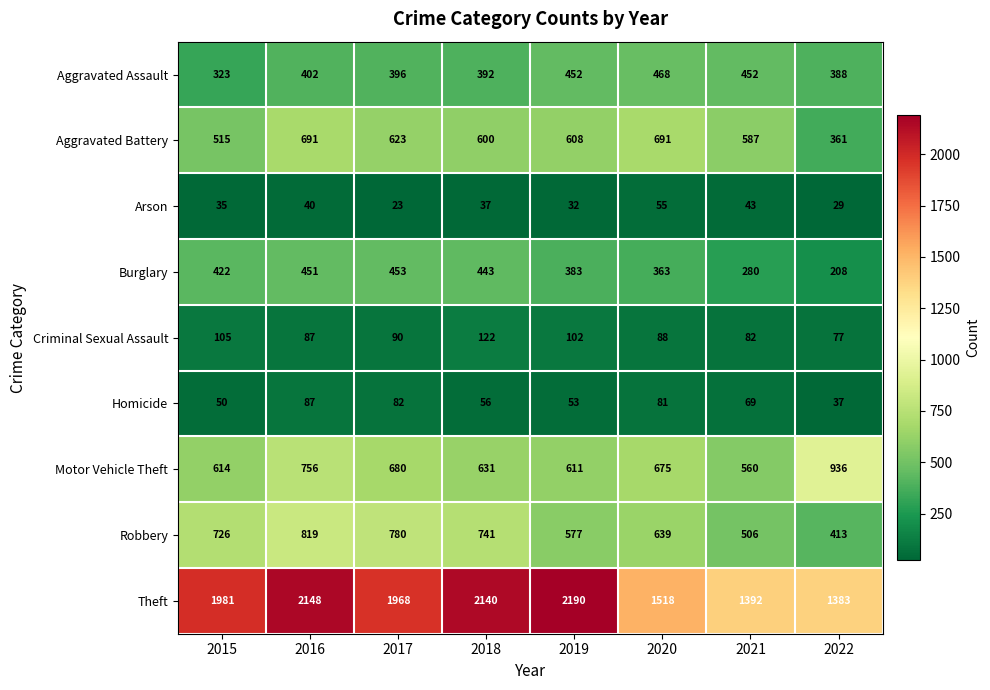

Between 2018 and 2019, which series saw the biggest shift?

Robbery